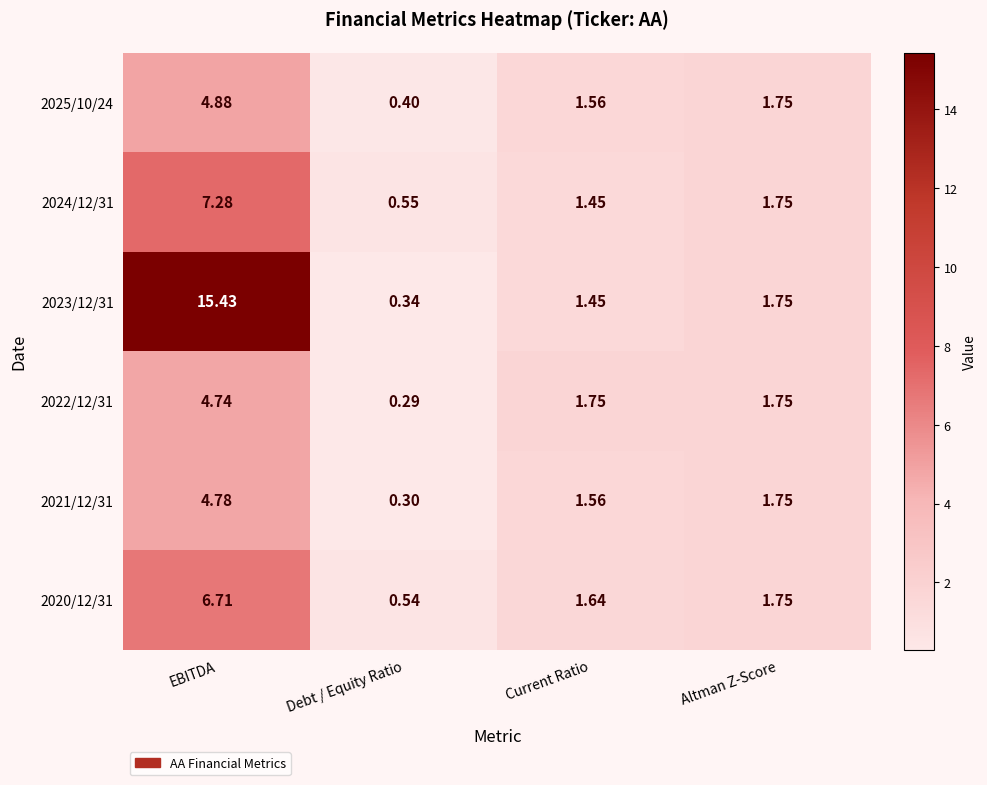

Which category has the lowest value in the 2025/10/24 series?

Debt / Equity Ratio